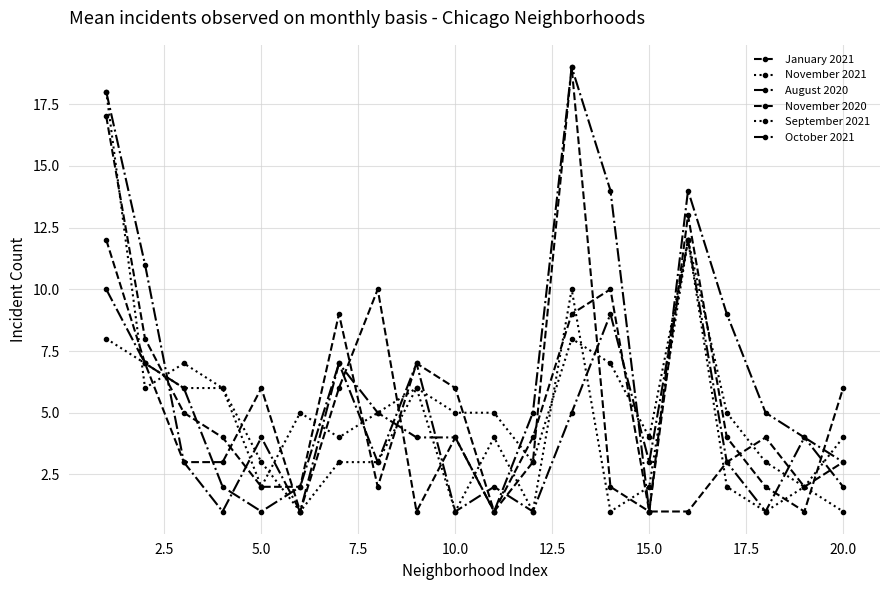

How many series are shown in this chart?

6